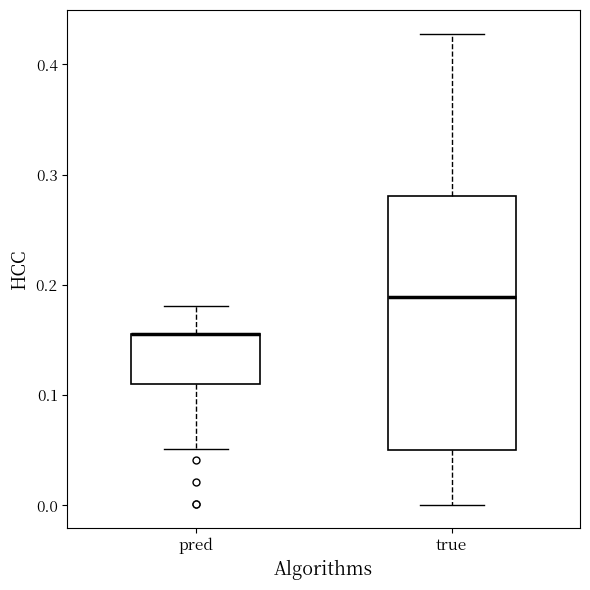

Reading left to right, transcribe this box plot: for each box, give where its median line is, the range the box spans, and where its two whiskers end, as read against the y-axis. The values are not printed on the chart, so give them approximately, as read against the axis.

pred: median 0.16 (drawn on the box's upper edge), box 0.11 to 0.16, whiskers 0.05 to 0.18
true: median 0.19, box 0.05 to 0.28, whiskers 0.00 to 0.43